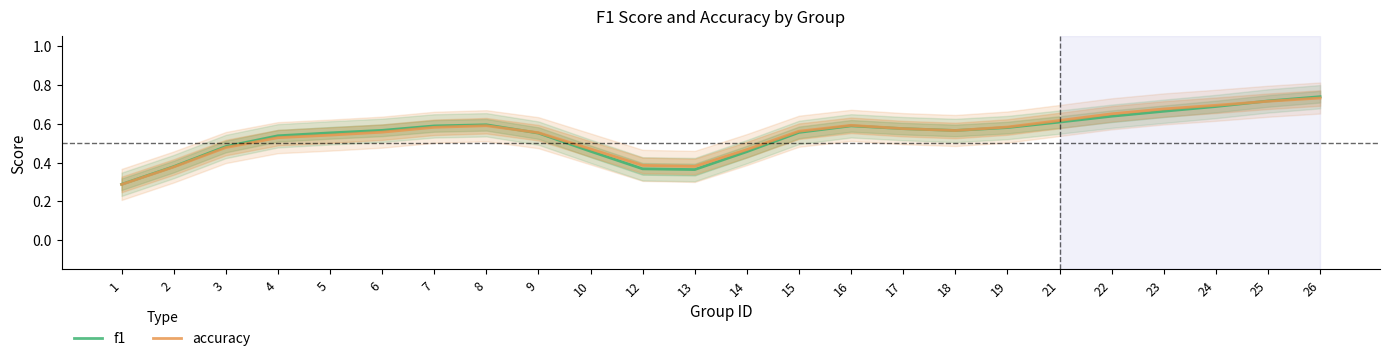

At how many categories does at least one series exceed 0?

24